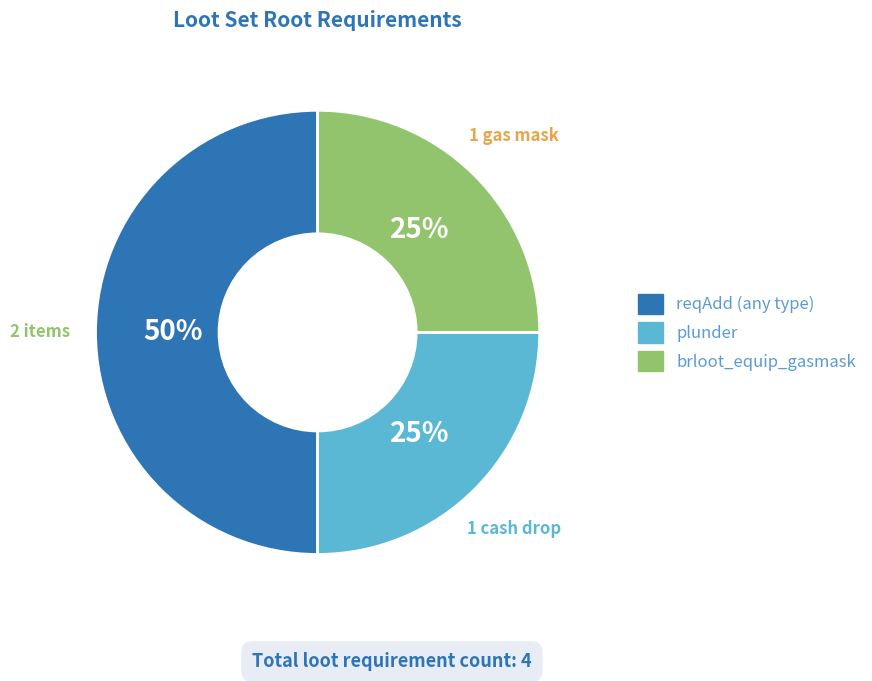

How many slices are in this pie chart?

3